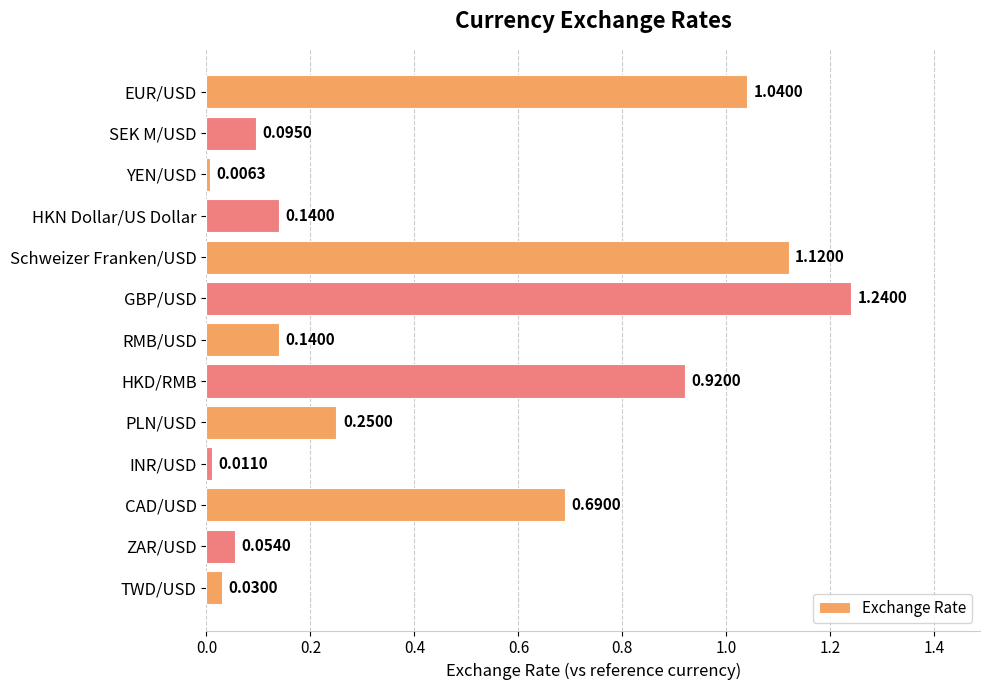

Count the number of data series in this chart.

1